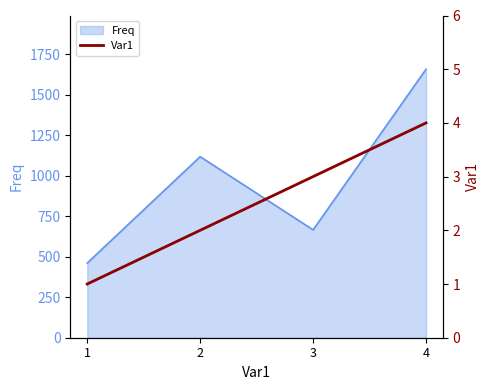

What is the change in value from 1 to 2?

+1